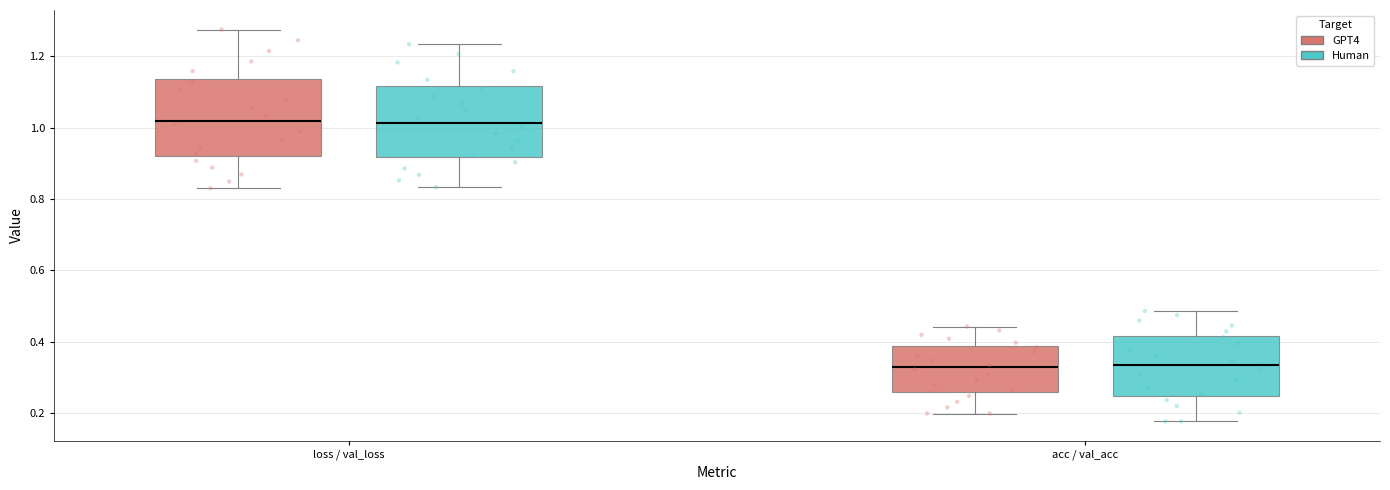

Reading left to right, read every box against the y-axis: the position of its median line, the range the box covers, and the ends of its whiskers. The values are not printed on the chart, so give them approximately, as read against the axis.

loss / val_loss (GPT4): median 1.02, box 0.92 to 1.14, whiskers 0.84 to 1.28
loss / val_loss (Human): median 1.02, box 0.92 to 1.12, whiskers 0.84 to 1.24
acc / val_acc (GPT4): median 0.32, box 0.26 to 0.38, whiskers 0.20 to 0.44
acc / val_acc (Human): median 0.34, box 0.24 to 0.42, whiskers 0.18 to 0.48